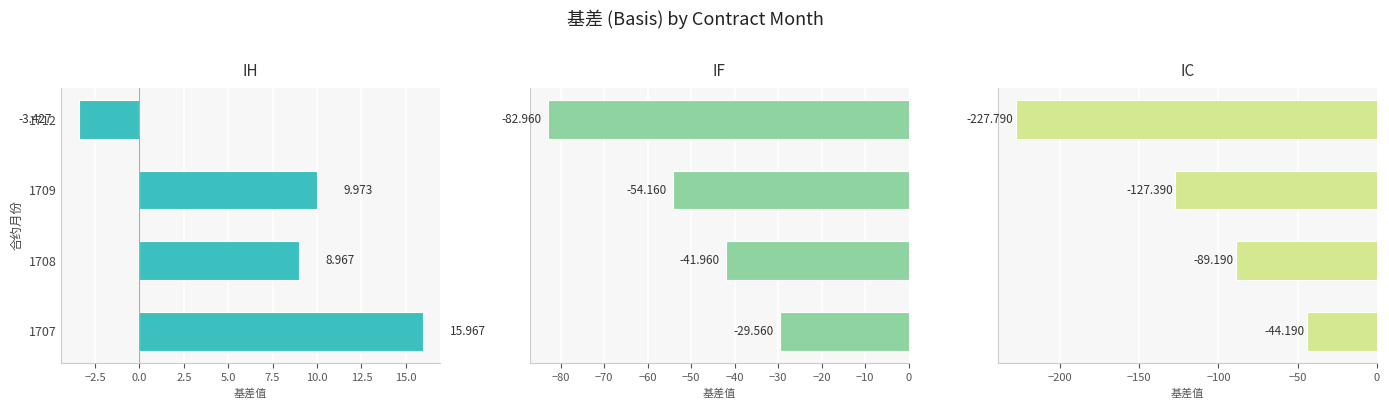

True or false: IF has a value of -29.6 at 1707.

True